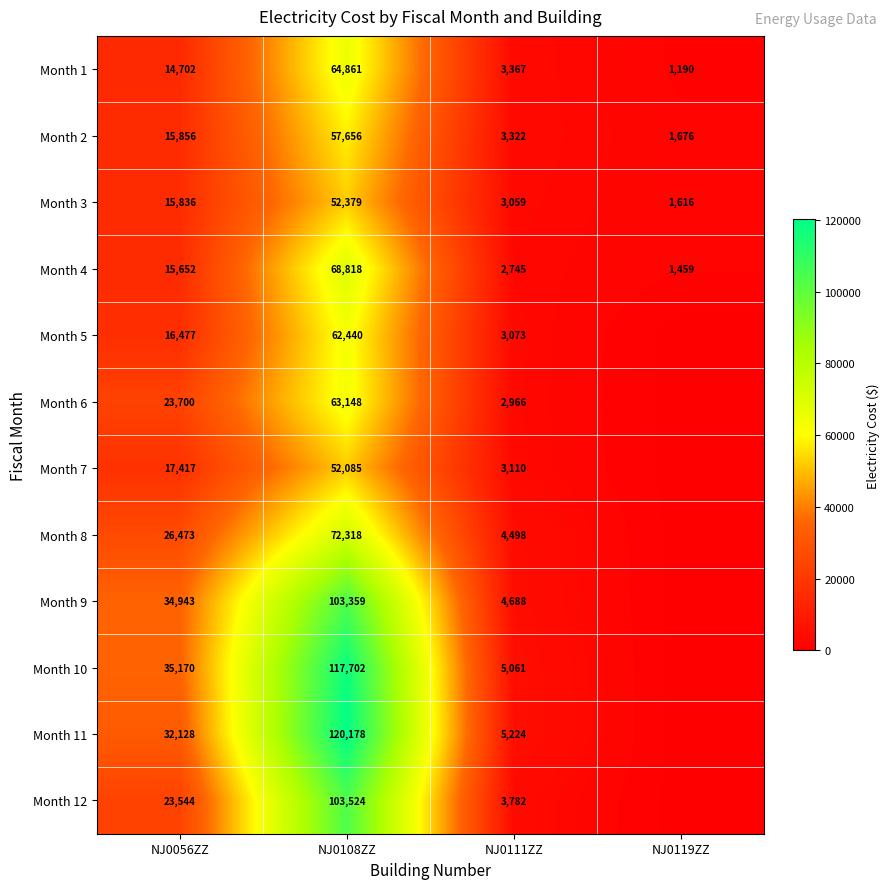

What is the total value across all series at NJ0108ZZ?

938468